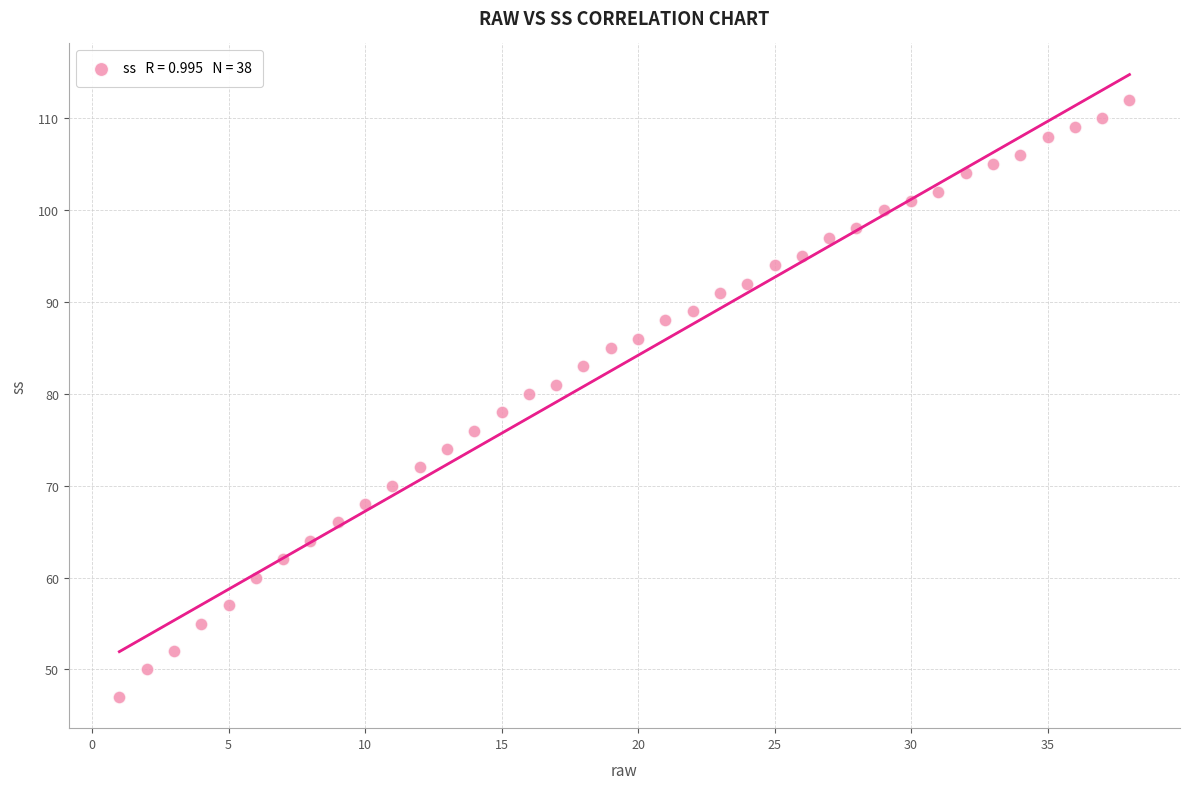

What is the range of Y values (max minus min)?

65